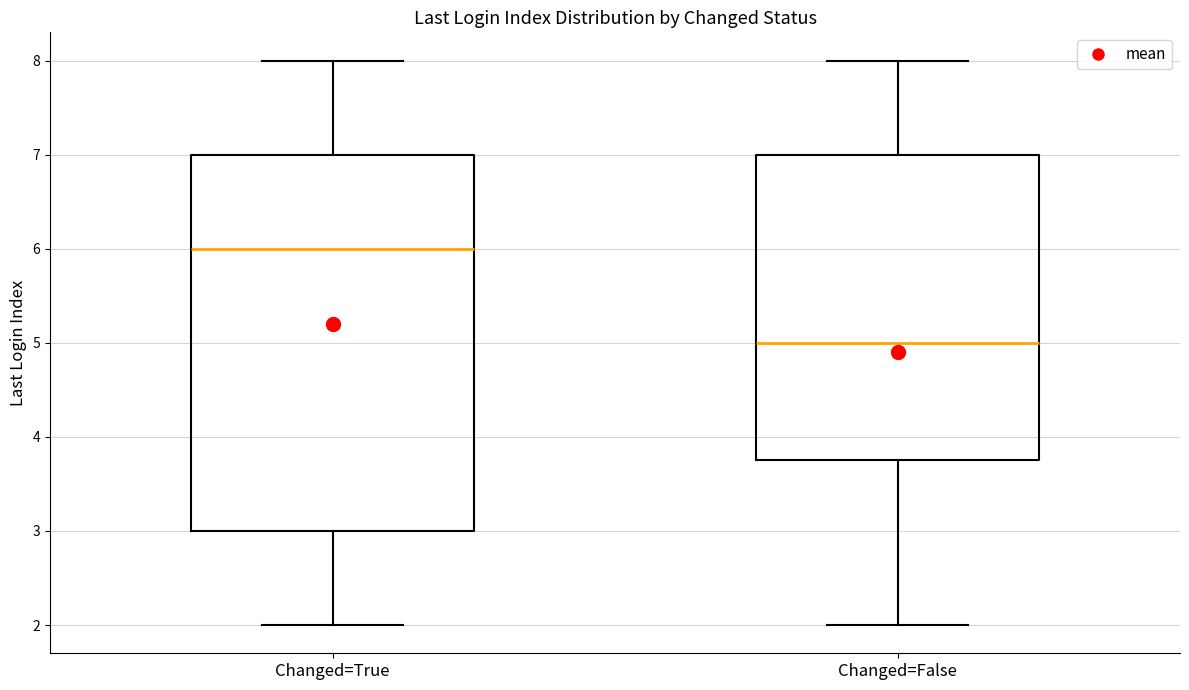

Which box's median line is the highest?

Changed=True